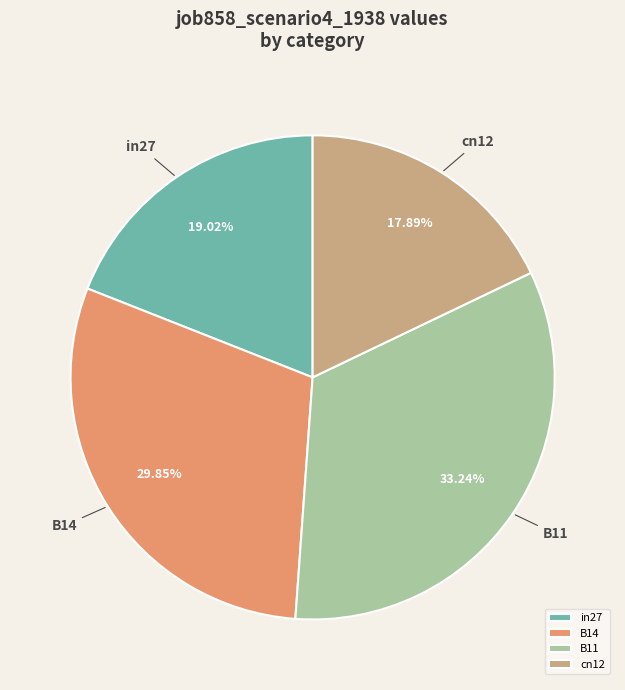

To the nearest percent, what is the average slice percentage?

25%